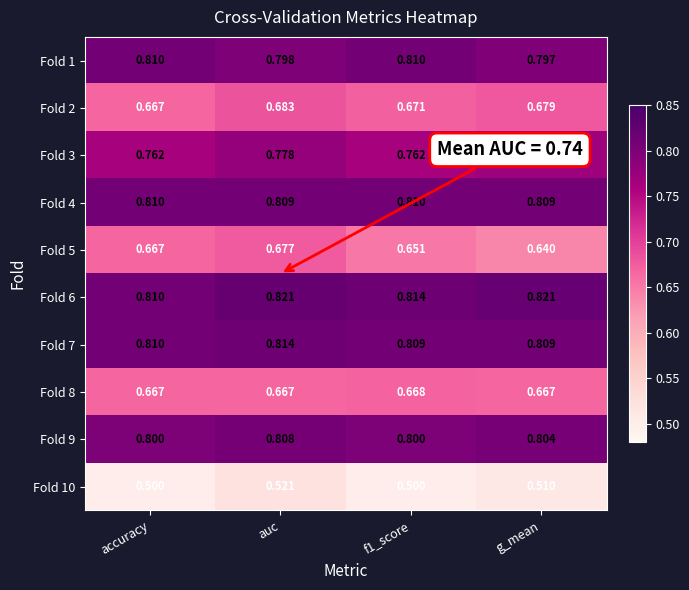

At which category is the sum across all series the highest?

auc